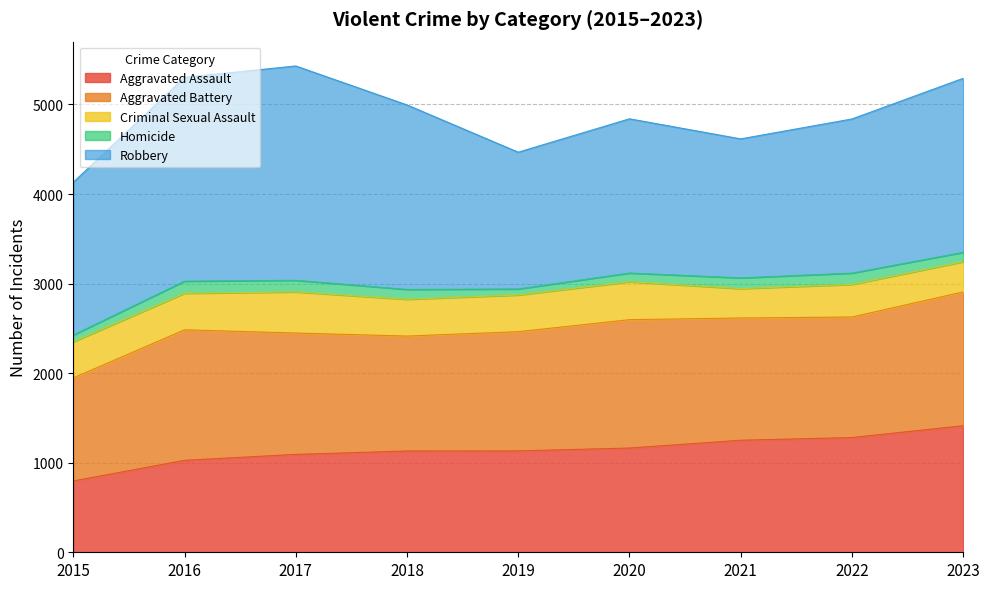

True or false: Homicide has a value of 76 at 2015.

True